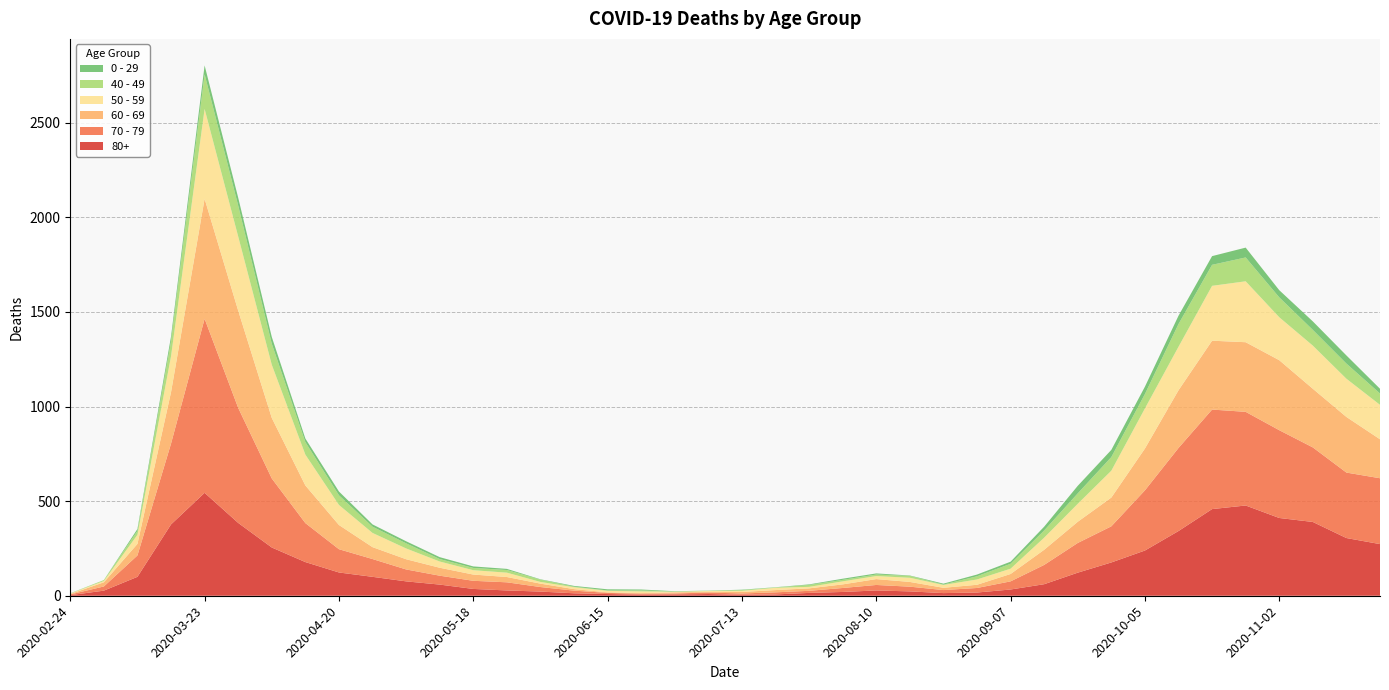

Reading right to left, transcribe all the data shown in this chart.

80+: 273	305	390	411	477	458	342	239	176	122	61	33	17	14	23	28	20	15	7	5	9	7	6	9	13	22	28	36	59	76	100	123	178	255	385	544	377	100	27	3
70 - 79: 348	346	394	464	495	526	439	318	191	157	102	43	24	16	25	29	21	11	11	7	8	5	5	6	14	24	43	43	47	63	94	123	206	365	608	920	427	113	22	4
60 - 69: 206	294	310	370	368	364	305	221	152	112	80	39	17	12	25	31	19	13	12	8	3	6	3	3	8	18	28	33	42	54	63	128	199	320	514	634	272	61	22	2
50 - 59: 182	202	228	227	322	290	230	212	142	95	64	28	28	15	22	16	16	8	12	6	5	3	9	8	10	9	23	23	33	57	75	106	163	281	392	475	190	48	7	3
40 - 49: 60	80	83	105	126	111	120	76	72	55	38	26	17	2	10	8	8	10	2	4	1	1	5	2	3	12	14	12	13	27	33	51	66	111	163	183	79	21	5	0
0 - 29: 25	43	45	38	52	46	44	39	38	40	20	11	9	5	2	6	6	3	1	2	1	2	5	6	4	2	6	8	10	11	12	20	19	36	42	47	25	10	0	1